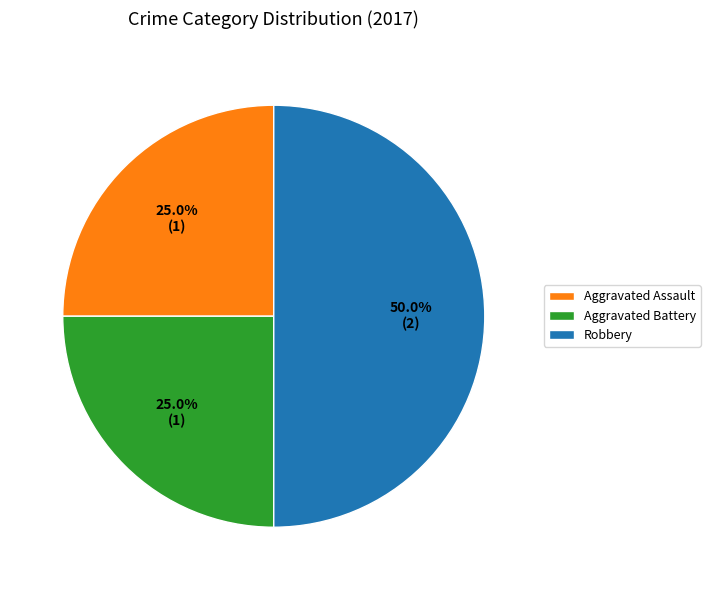

Approximately how many times larger is the value at Robbery compared to Aggravated Battery?

2.0